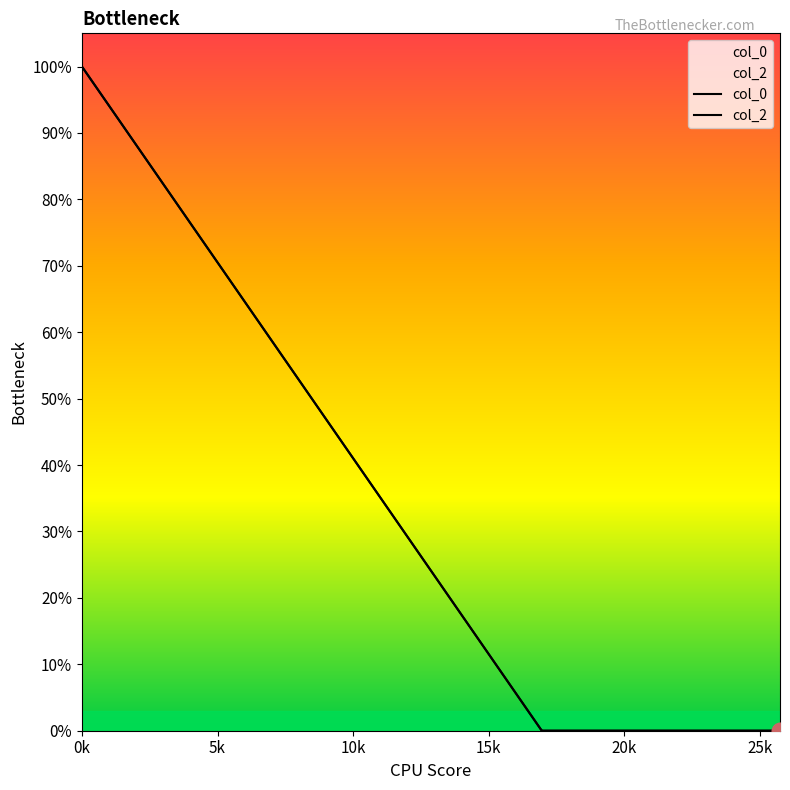

What are all the series names shown in the legend?

col_0, col_2